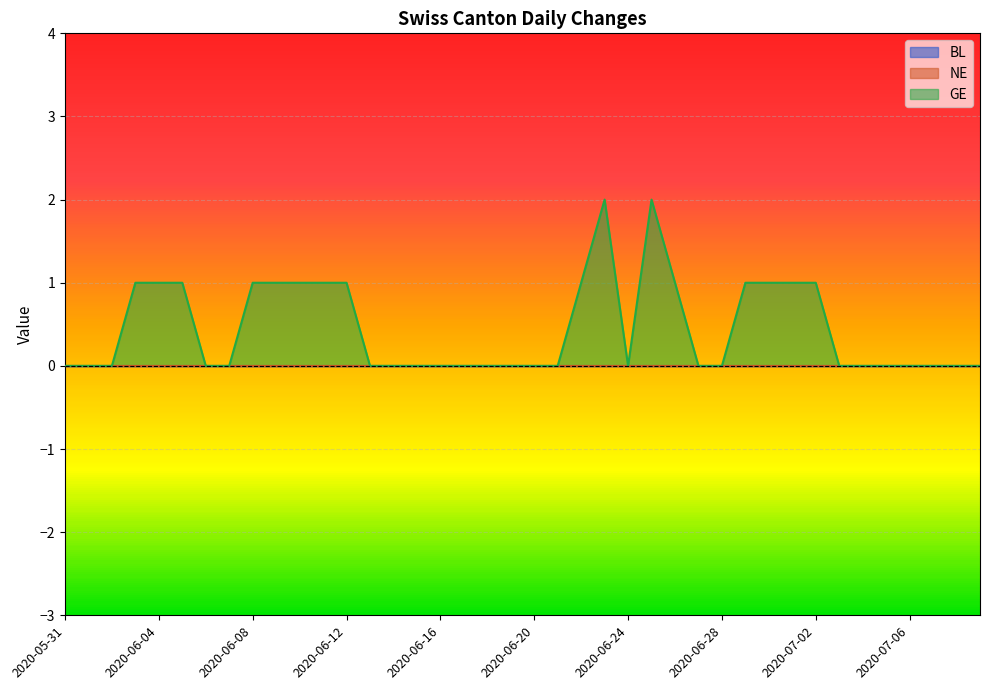

True or false: BL and NE intersect in this chart.

False